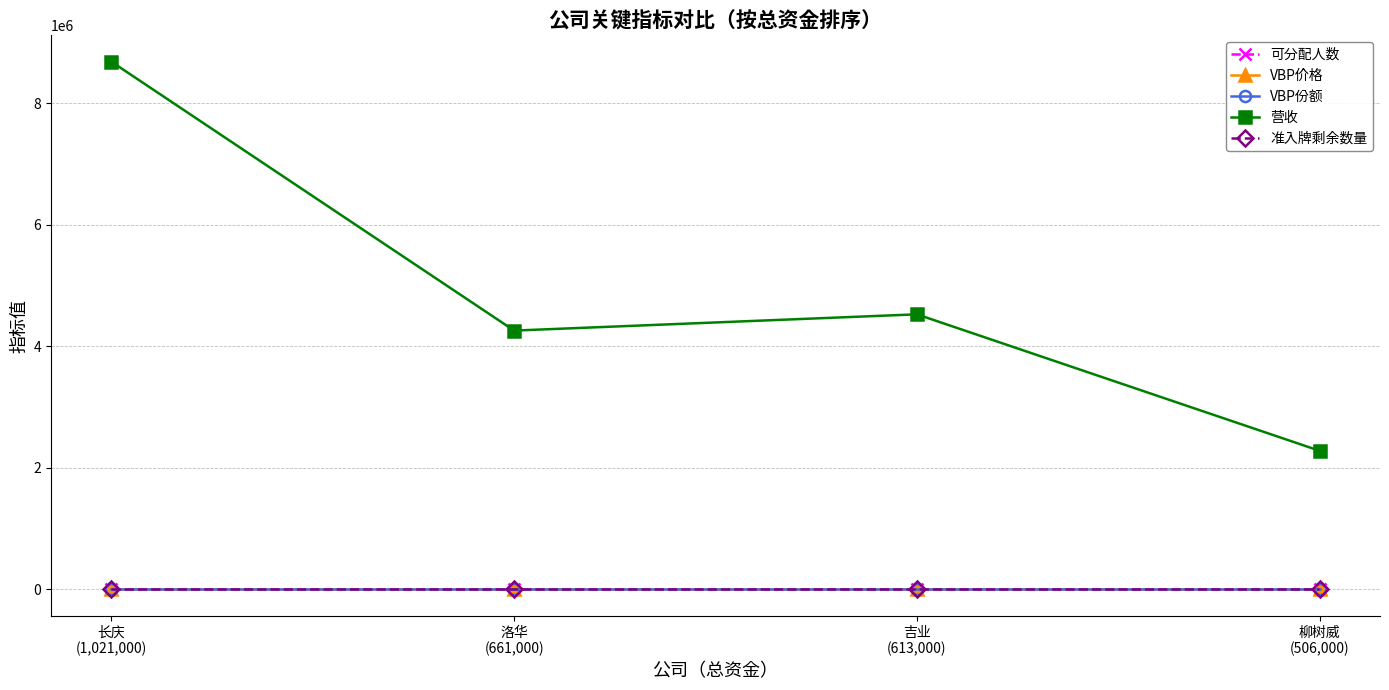

True or false: VBP价格 and 可分配人数 intersect in this chart.

False